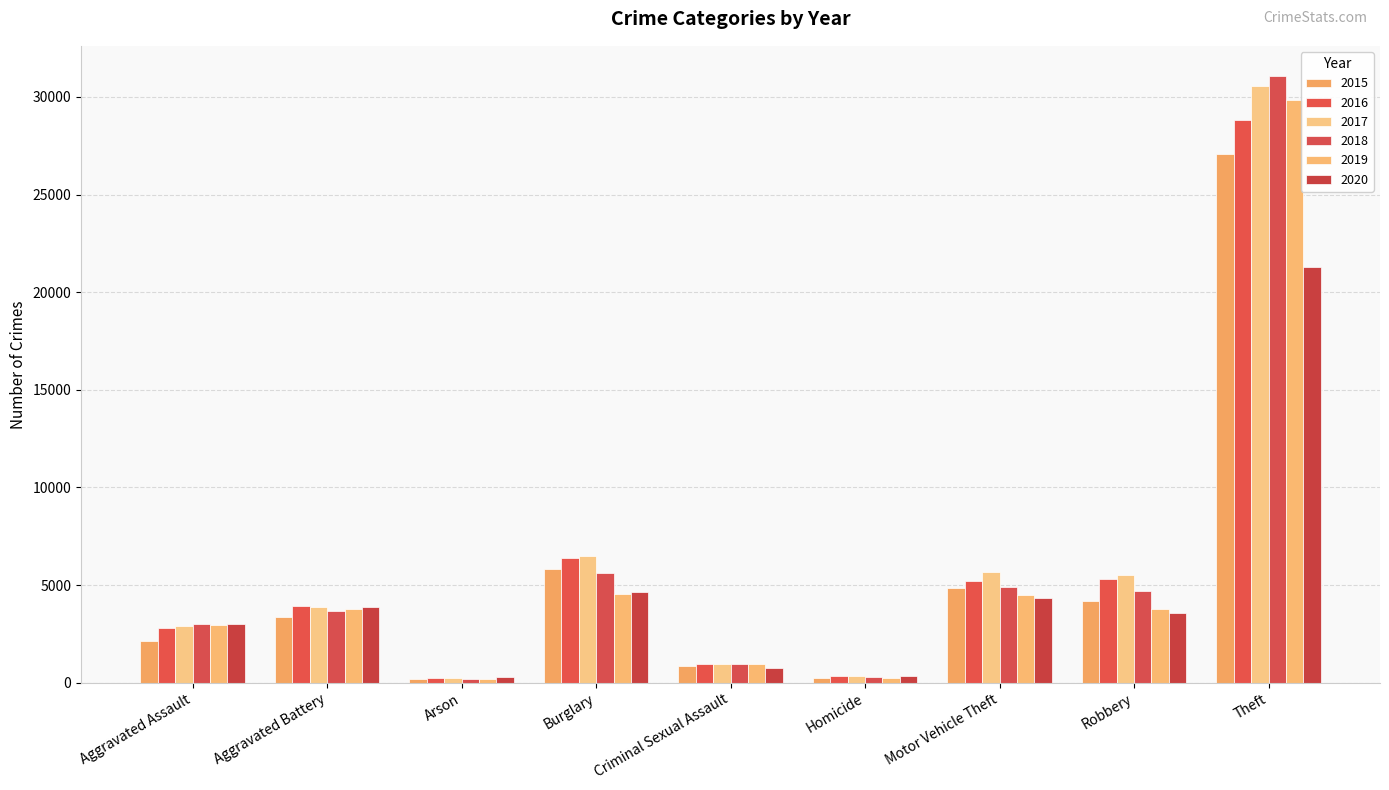

What is the label of the 4th bar from the left?

Burglary